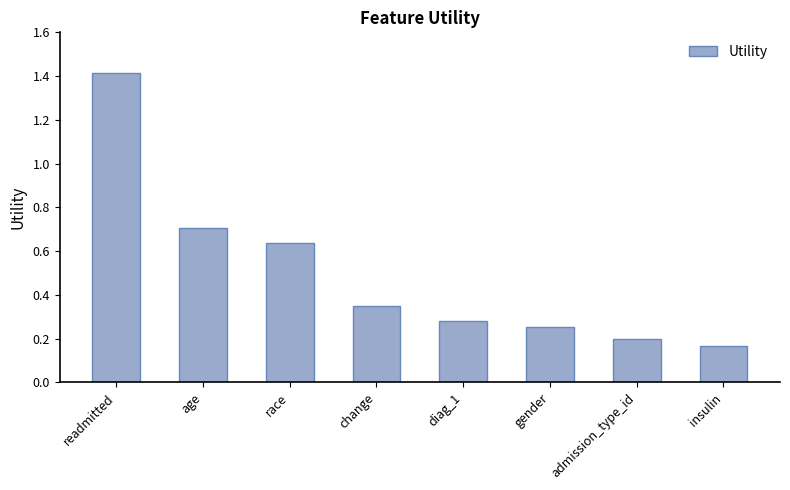

Which has a higher value, gender or diag_1?

diag_1